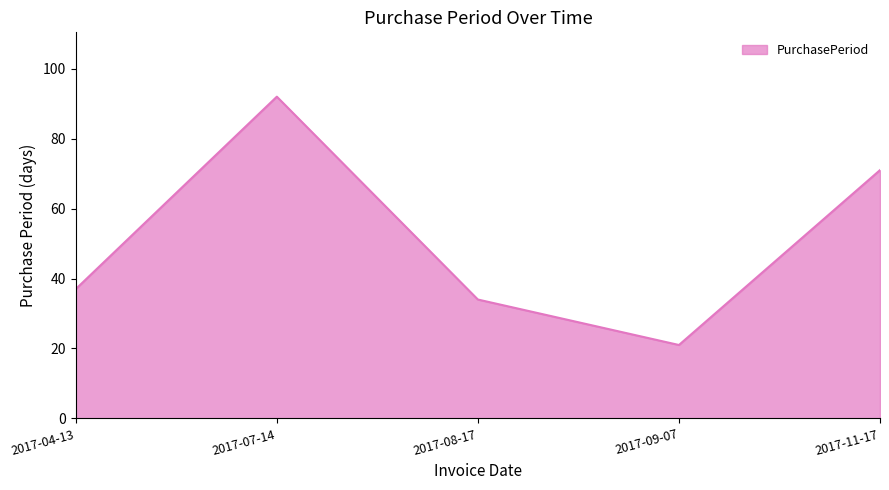

List the labels in order of value, smallest first.

2017-09-07, 2017-08-17, 2017-04-13, 2017-11-17, 2017-07-14